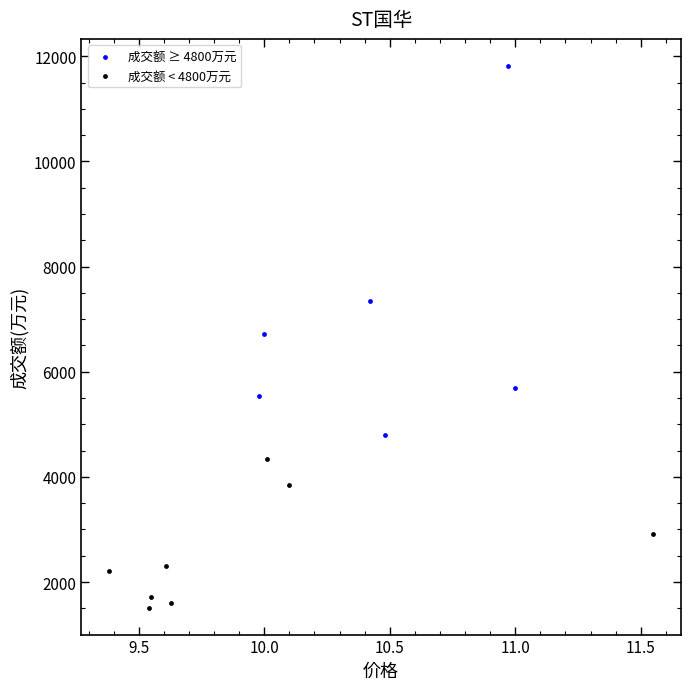

Which series contains the highest Y value?

成交额 ≥ 4800万元